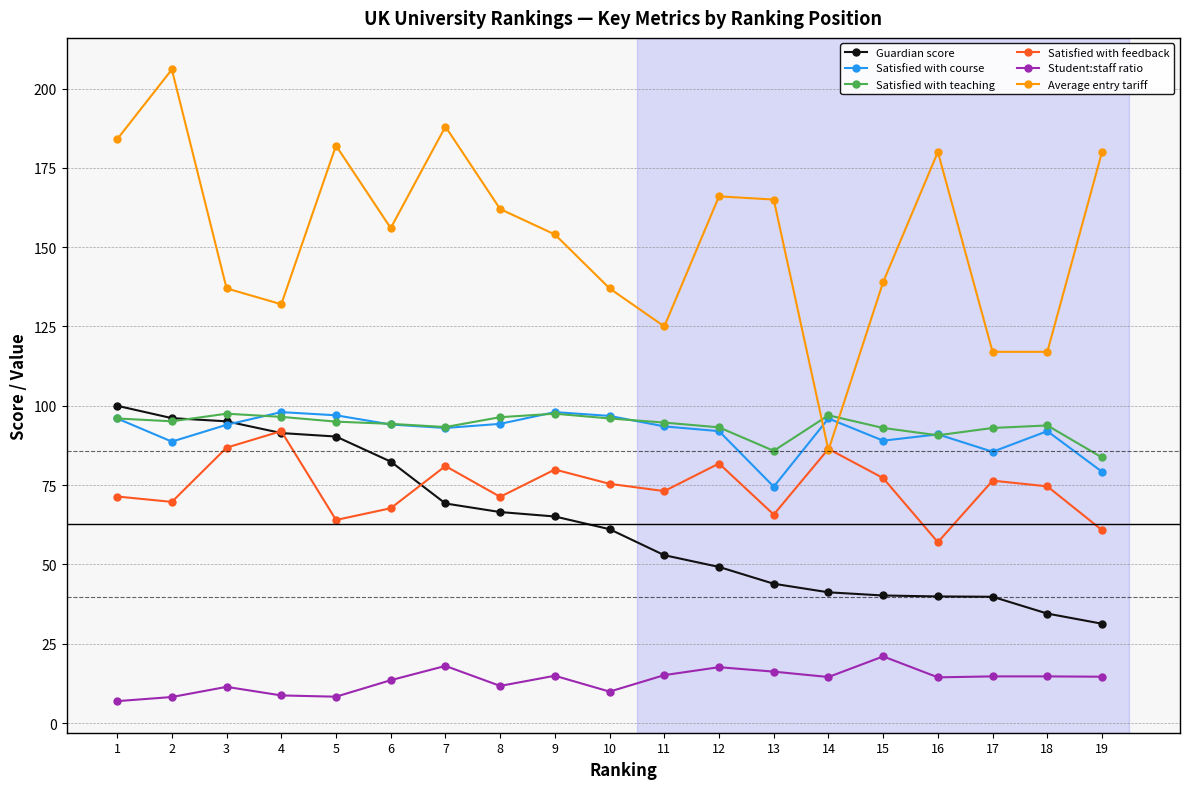

What is the lowest value of the Satisfied with feedback series?

57.0